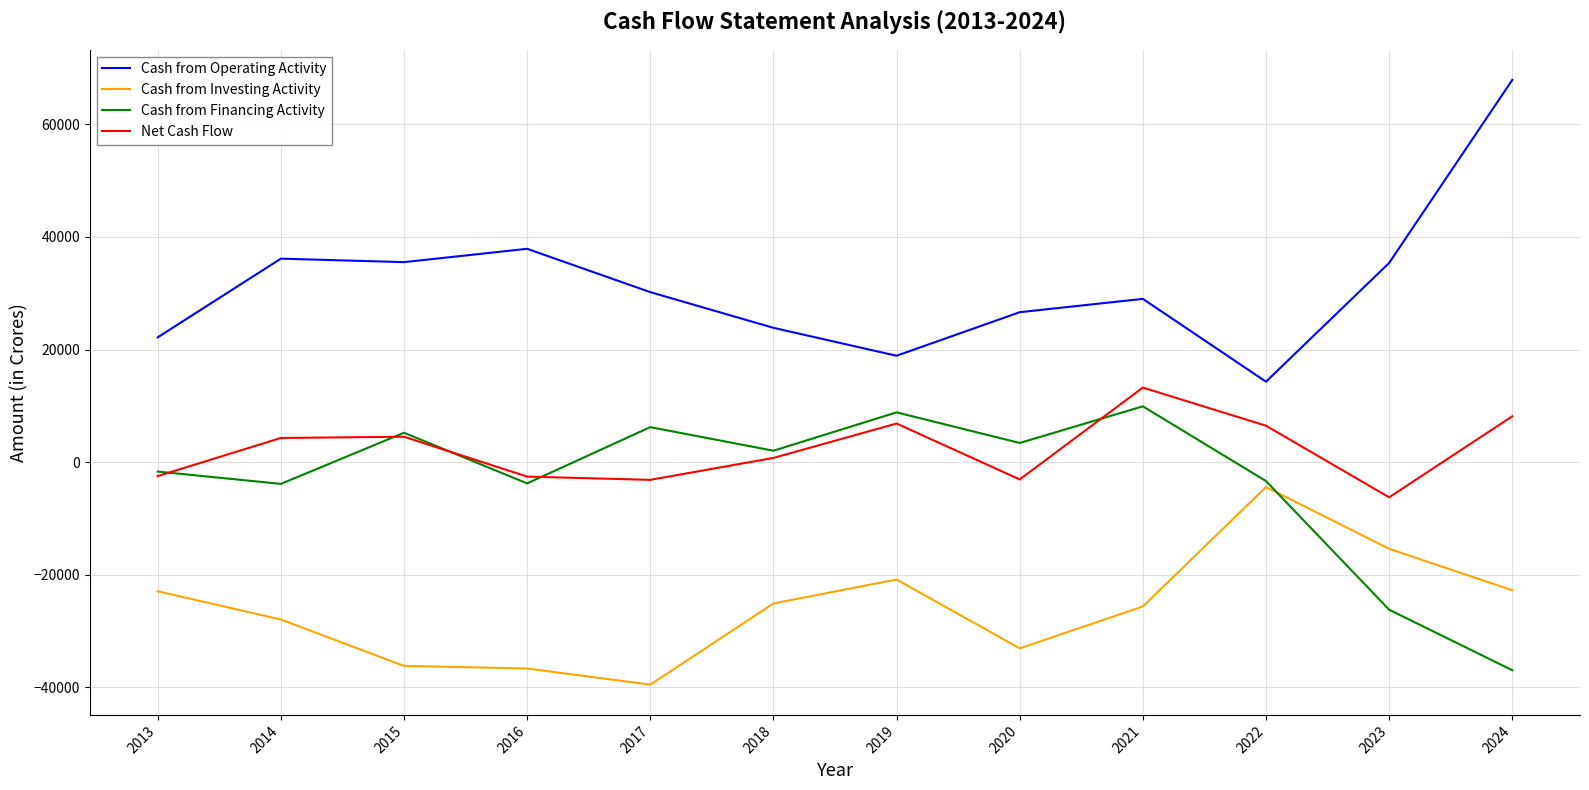

Where does the Cash from Operating Activity series first go above 30199?

2014